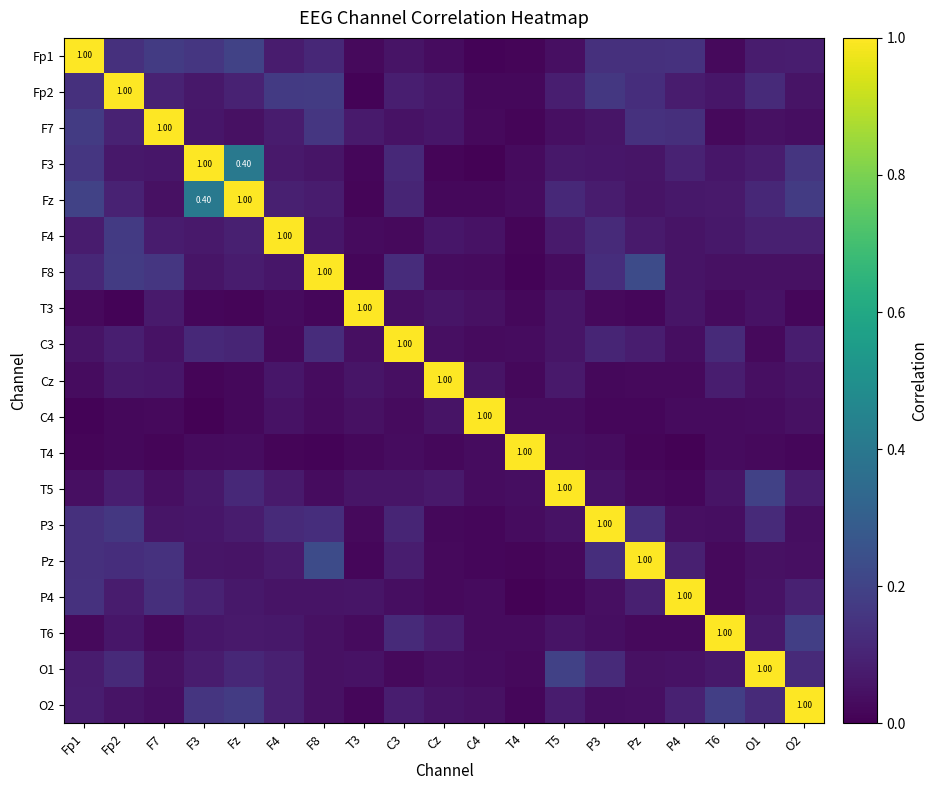

What is the difference between the highest and lowest values at F7?

1.0